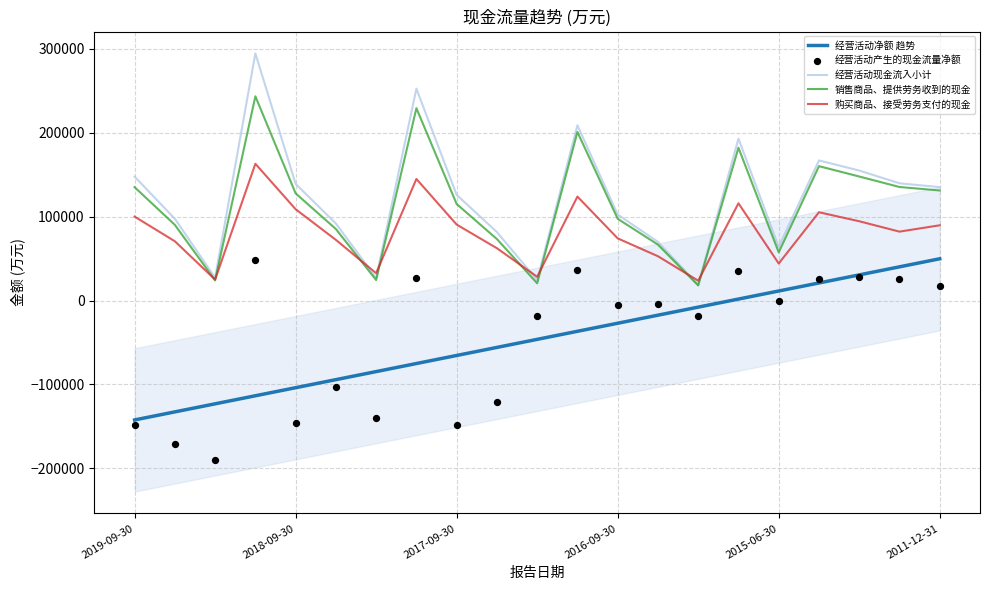

Which series contains the lowest Y value?

经营活动产生的现金流量净额